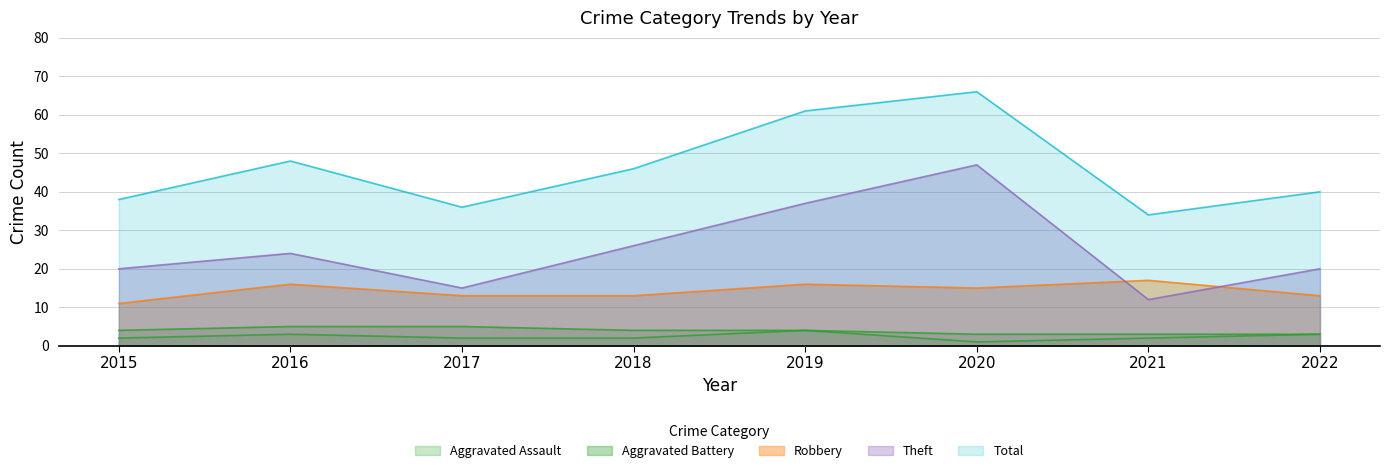

Is it true that Total equals 40 at 2022?

True